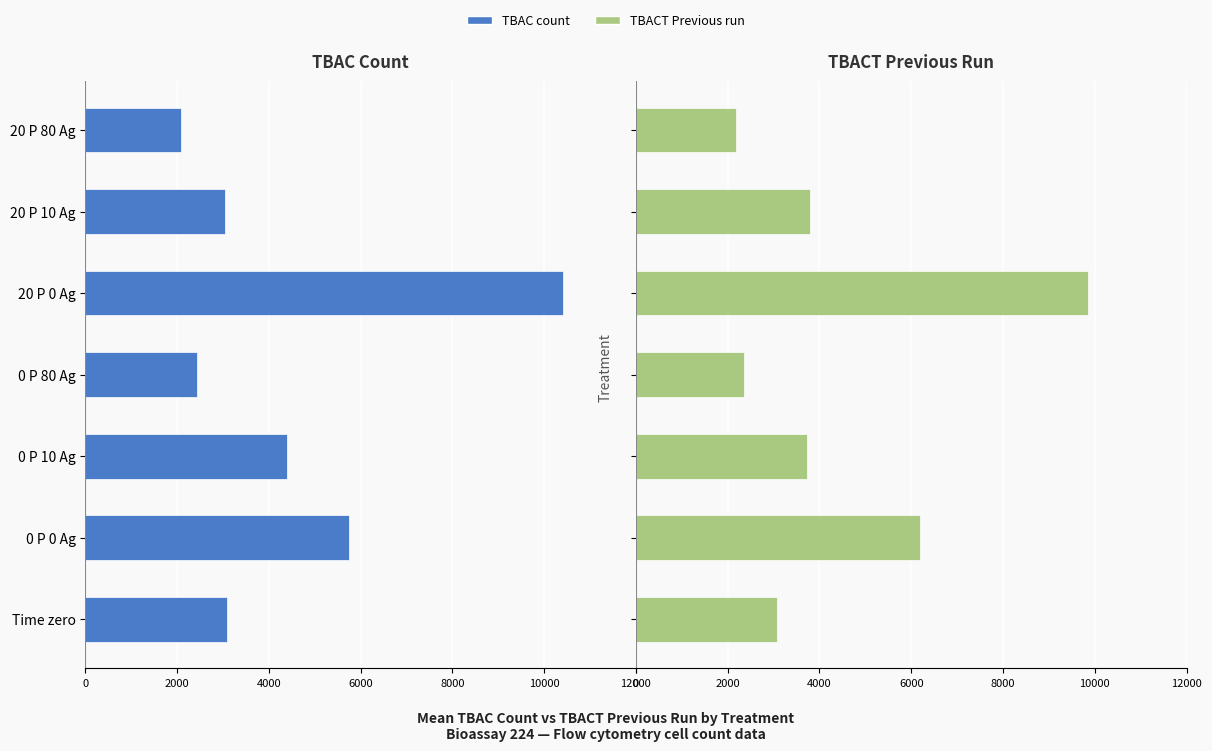

Are the bars grouped side by side (vs. stacked)?

Yes